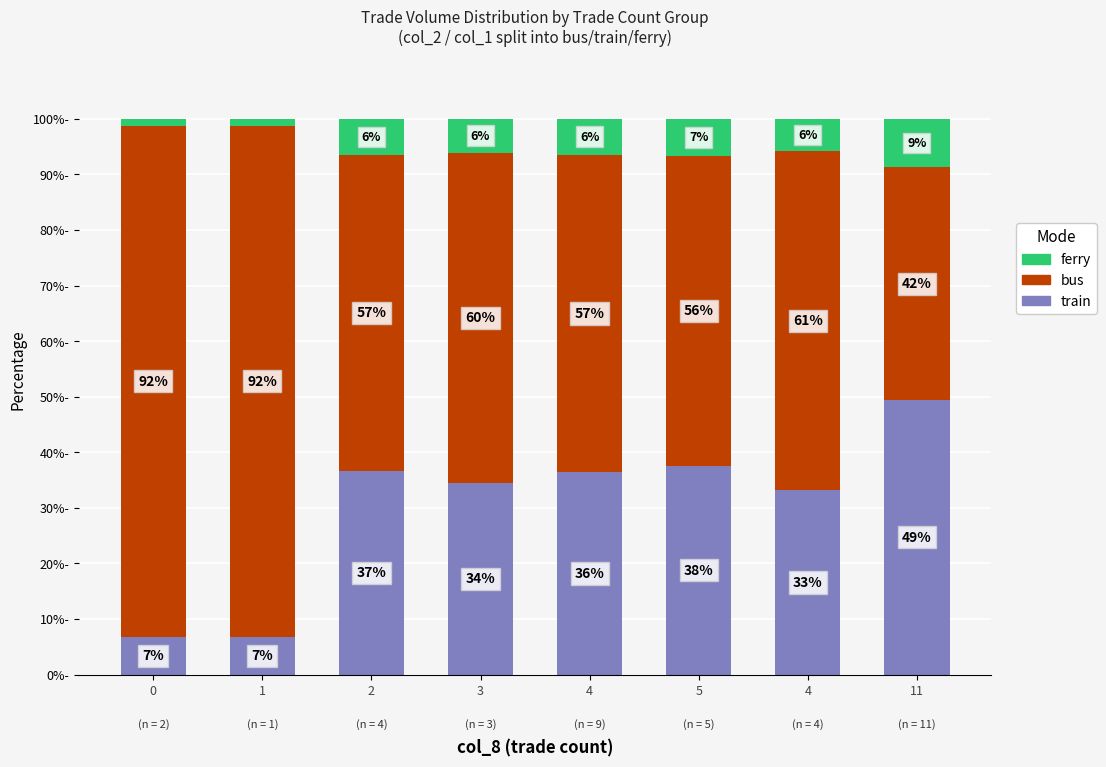

What is the label of the 3rd bar from the right?

5